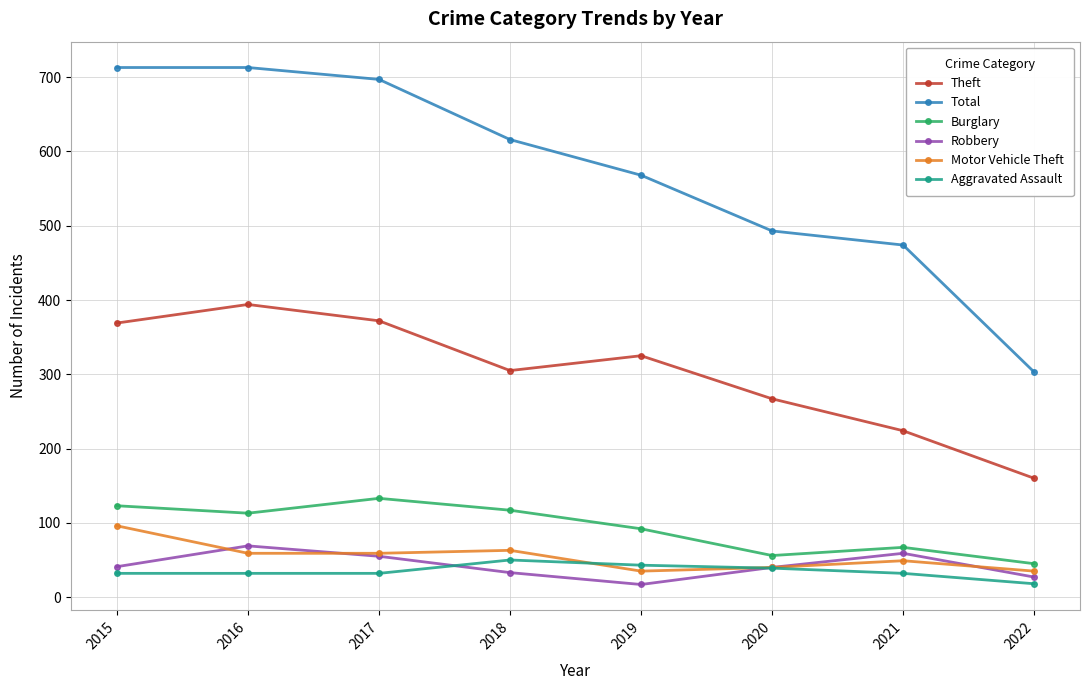

What is the approximate value of Theft at 2016, to the nearest 10?

390